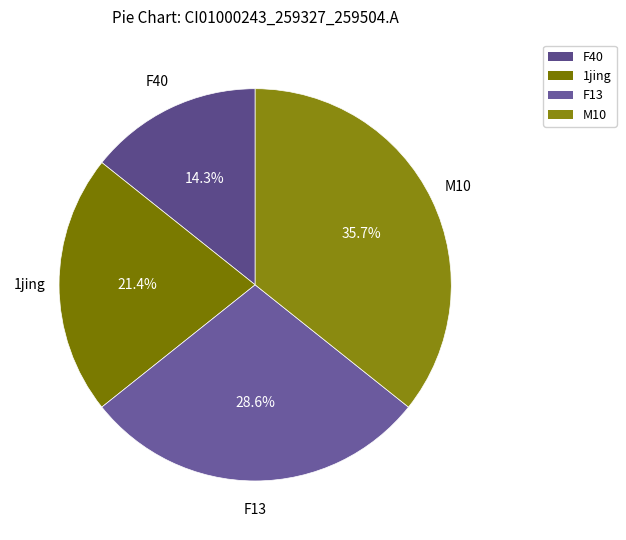

How much of the chart is everything except F40?

85.7%